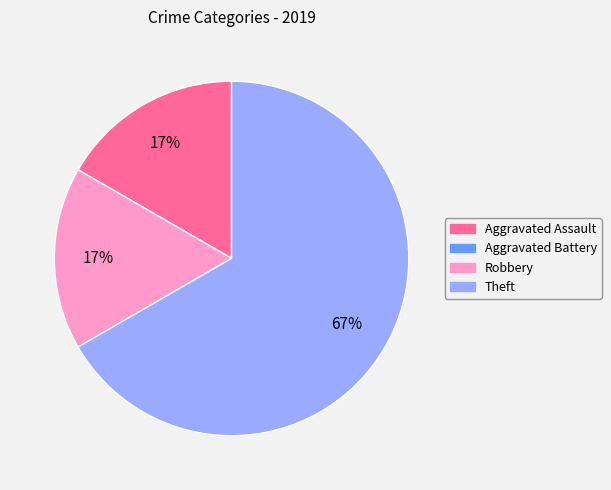

Between Aggravated Assault and Theft, which is larger?

Theft